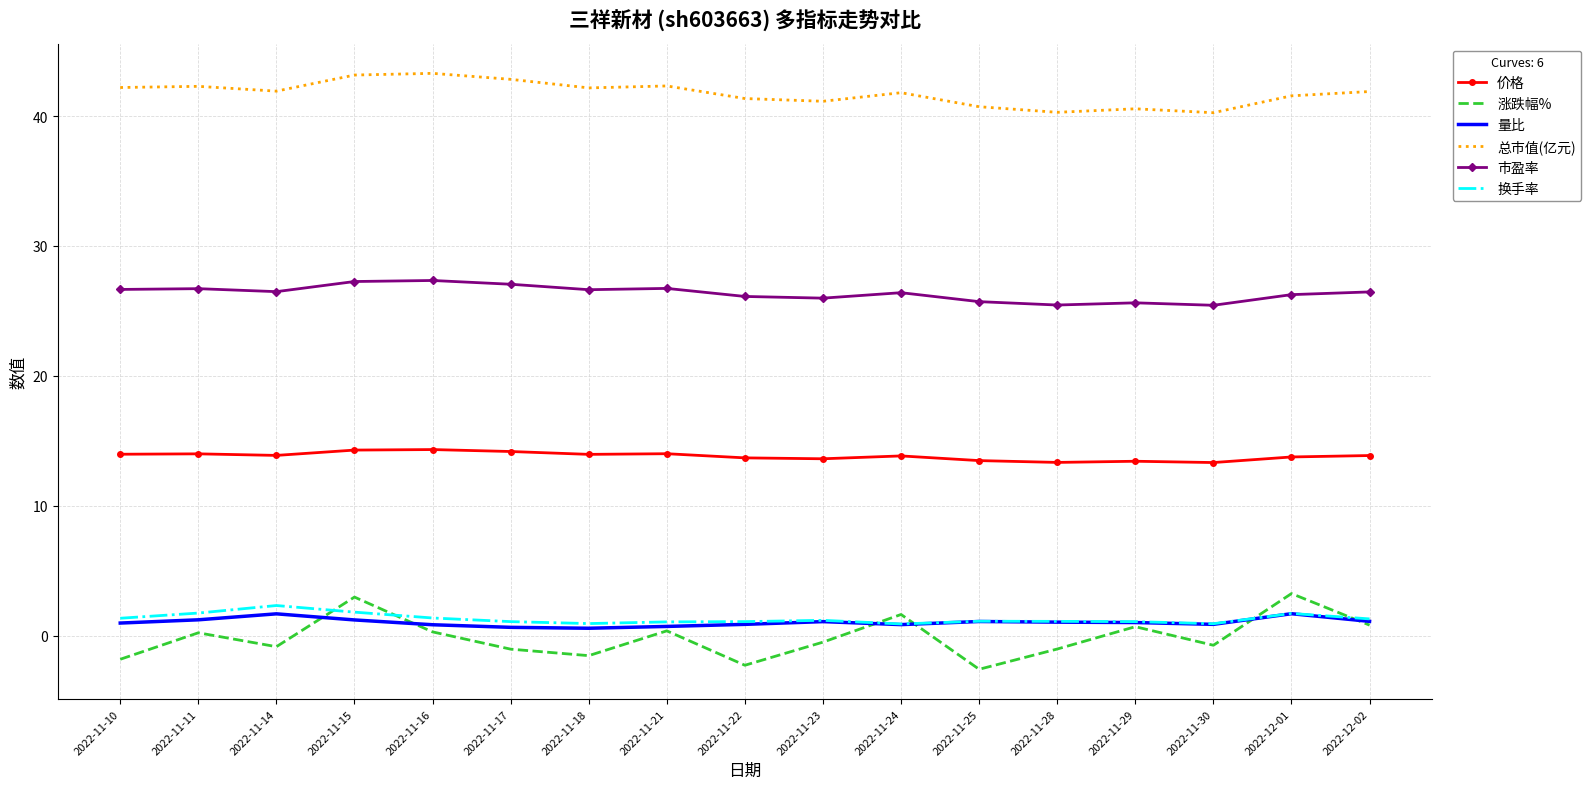

At how many categories does at least one series exceed 3?

17